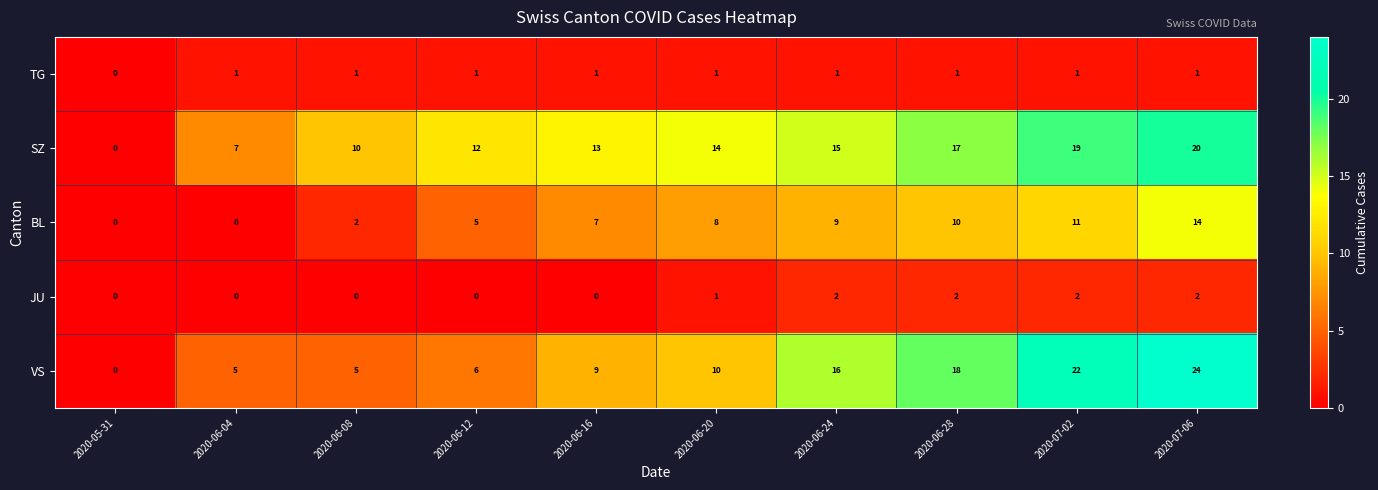

The SZ series shows 20 at 2020-06-20. True or false?

False